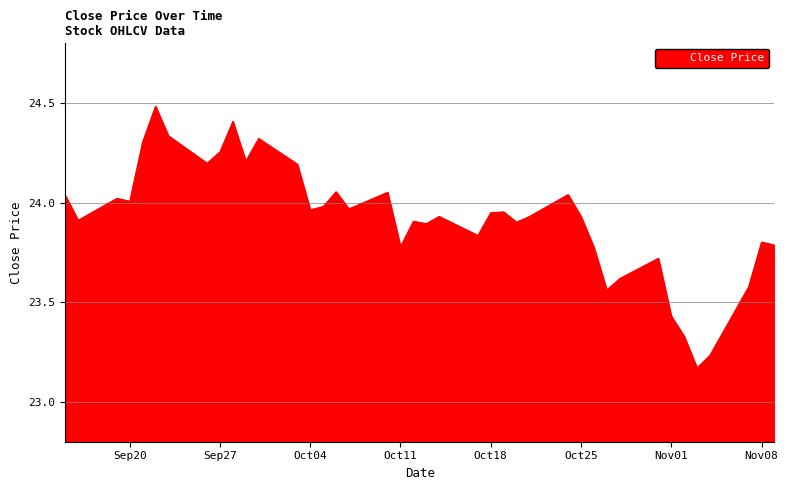

What is the difference between the maximum and minimum values?

1.3